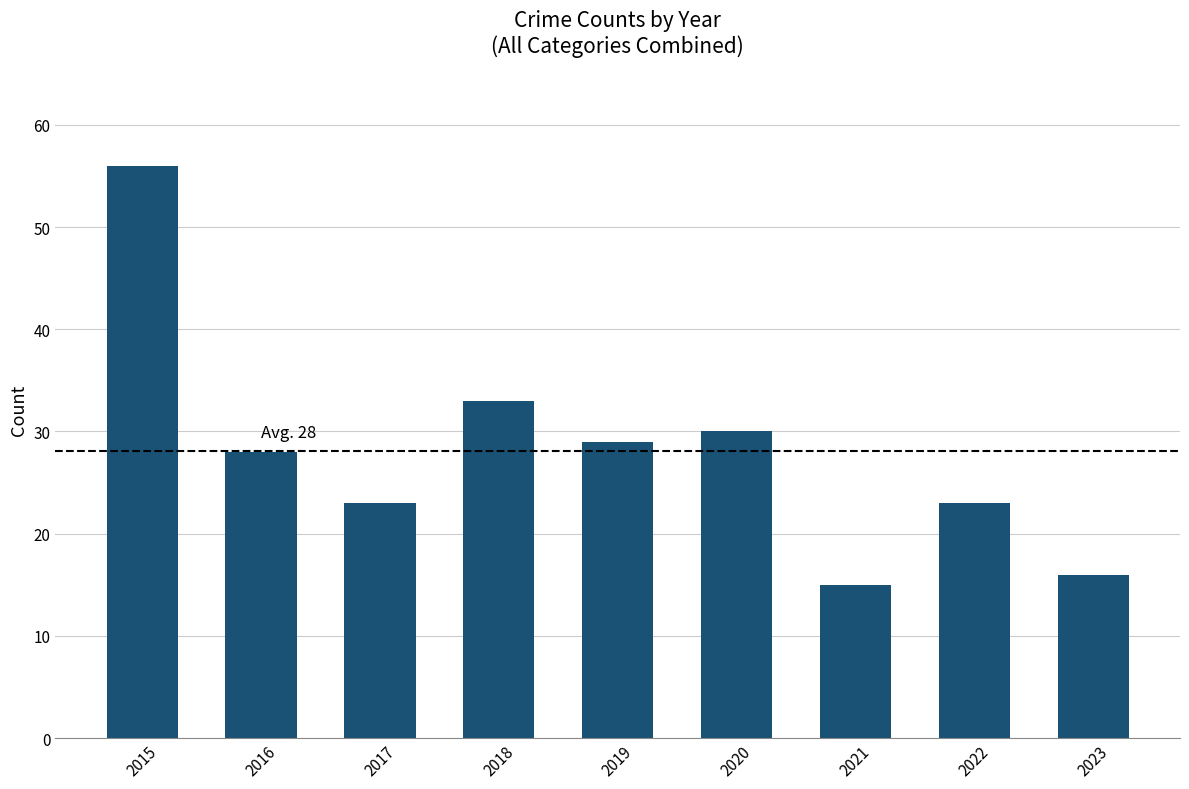

How many bars are there in total?

9